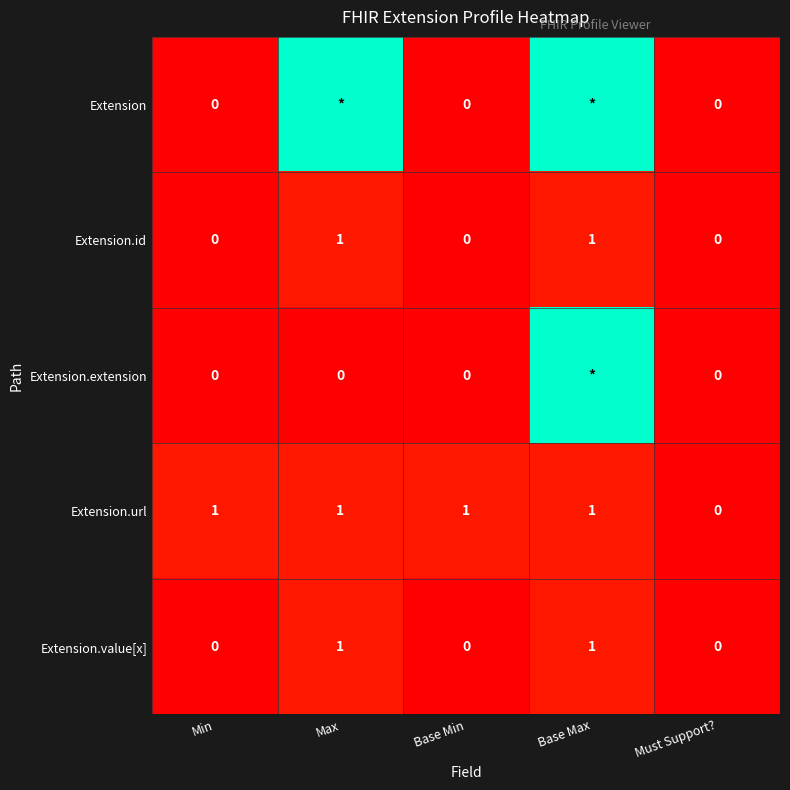

What is the spread (max minus min) of values at Base Min?

1.0